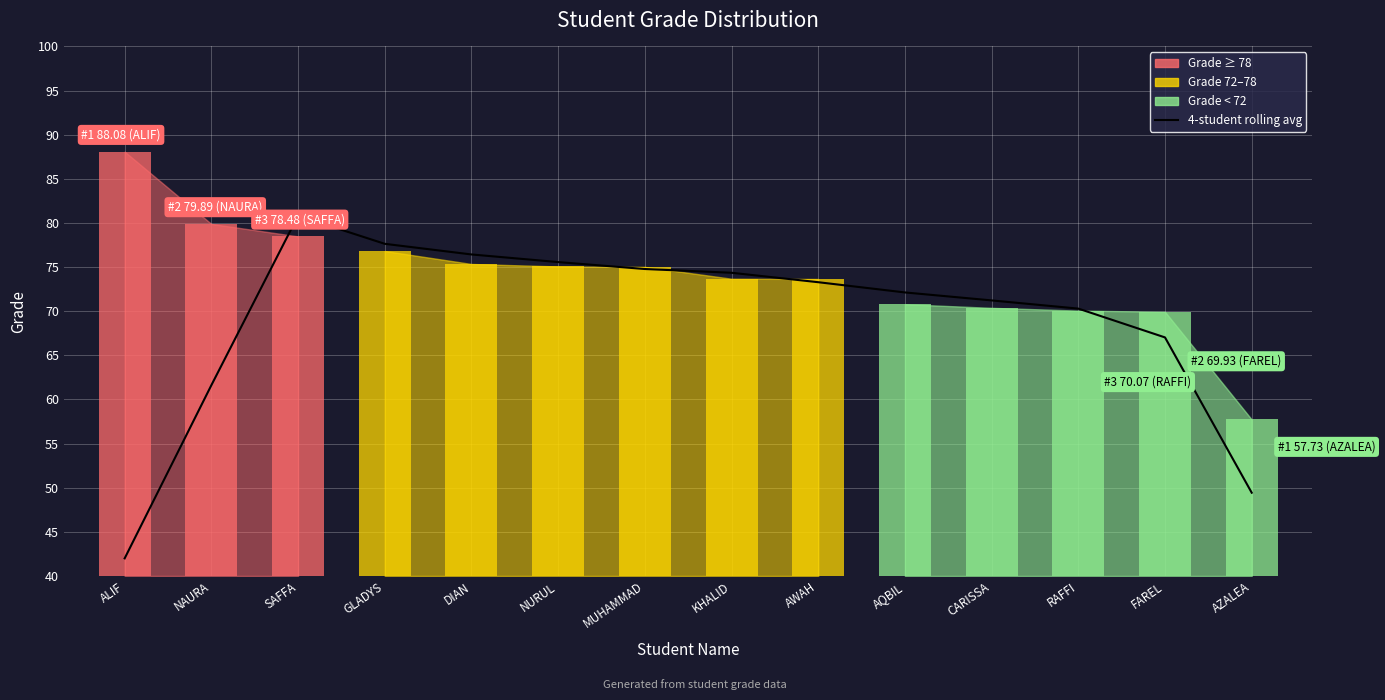

What is the label of the 7th bar from the right?

KHALID